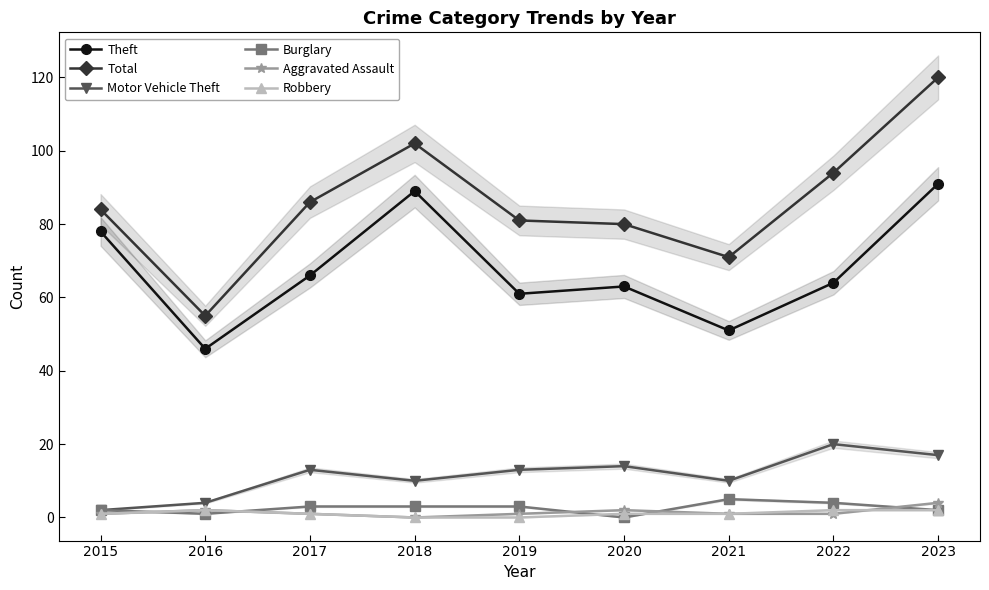

Is this an area chart (filled region under the line)?

No